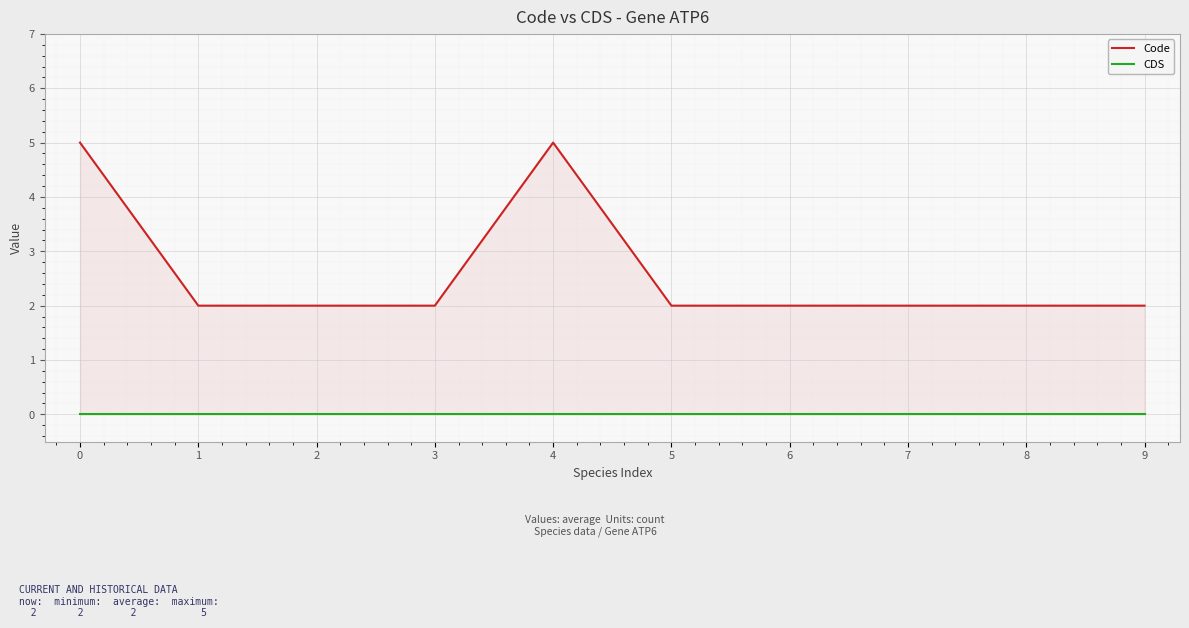

Which series changed the most between 1 and 7?

Code